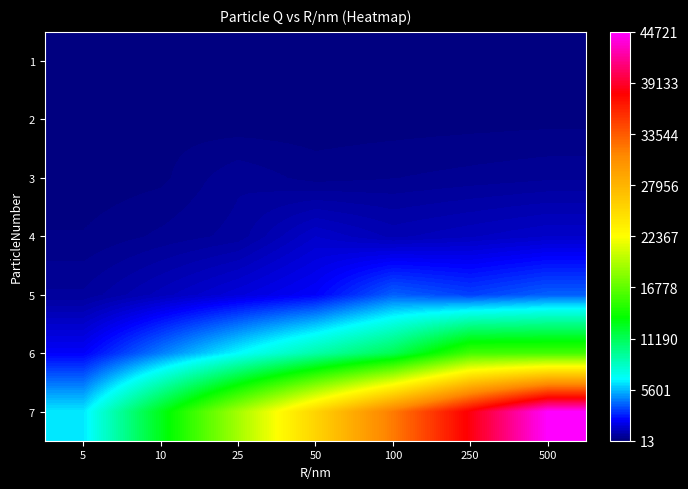

What is the minimum value shown in the chart?

12.8